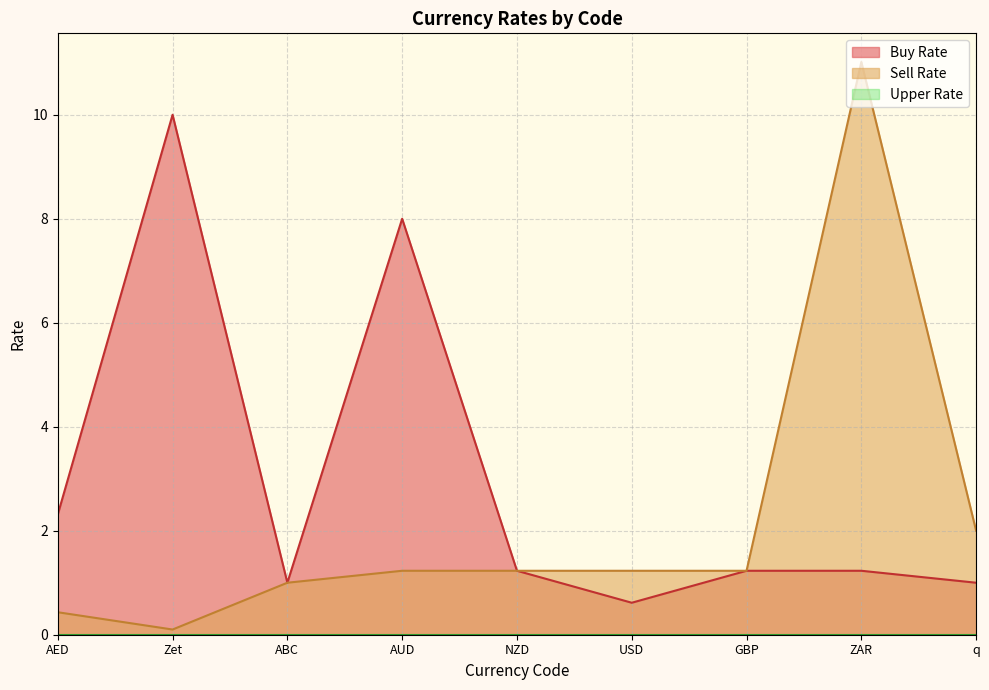

The value of Sell Rate at NZD is 1.2. True or false?

True